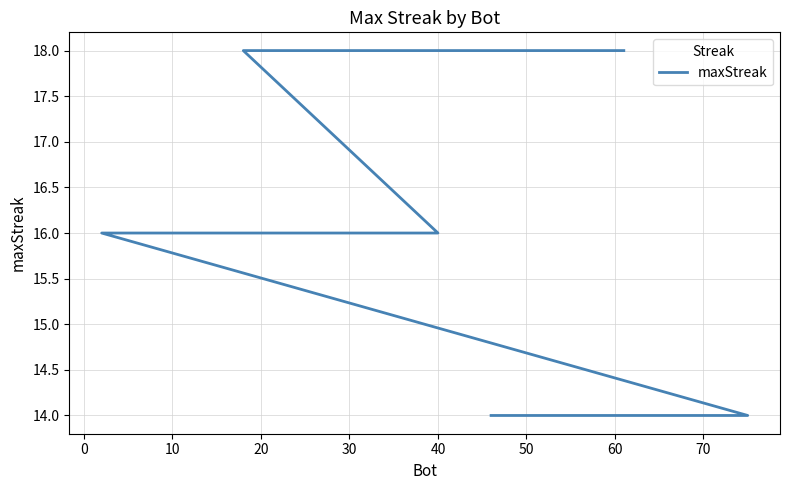

Count the values in the range 14 to 18.

20